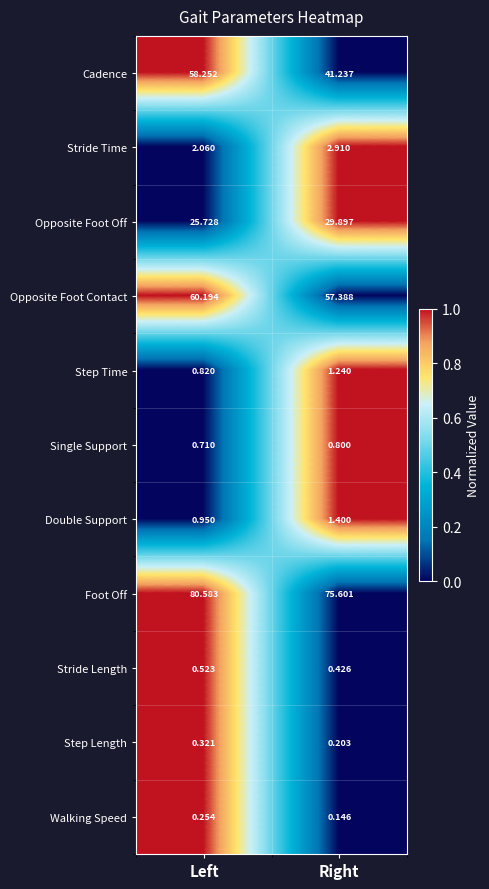

Which series has the largest total across all categories?

Foot Off